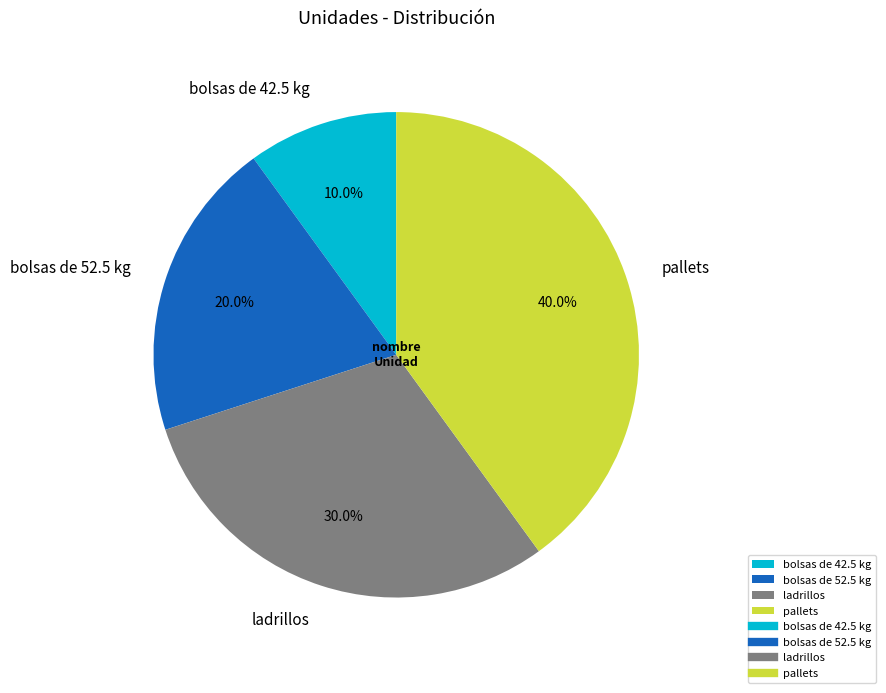

What percentage do bolsas de 52.5 kg and ladrillos together represent?

50.0%